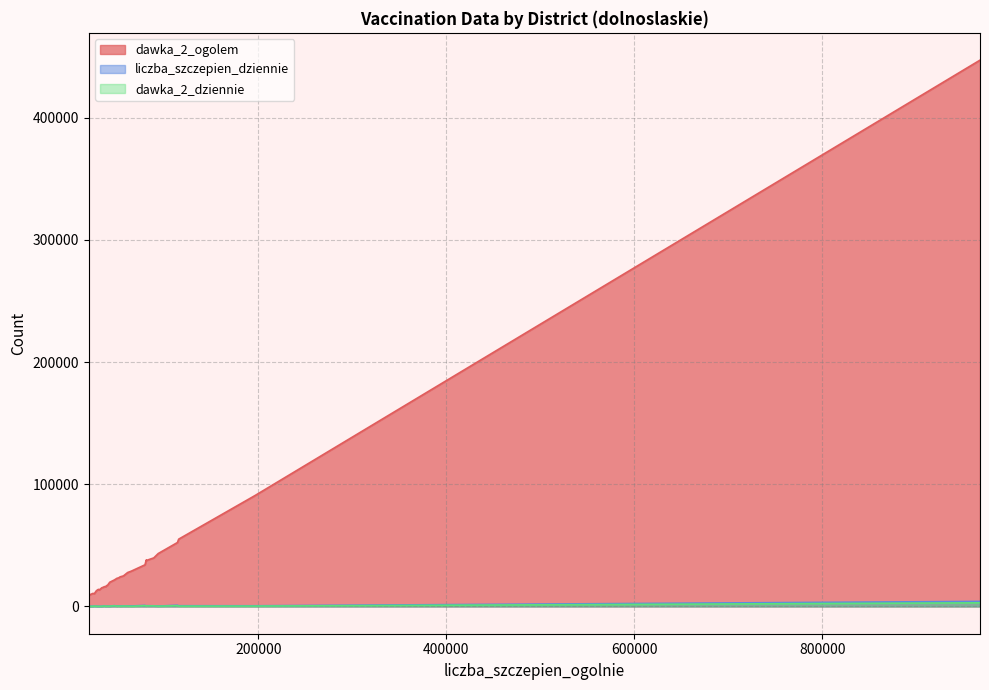

Rank the series at 65090 from lowest to highest value.

dawka_2_dziennie, liczba_szczepien_dziennie, dawka_2_ogolem